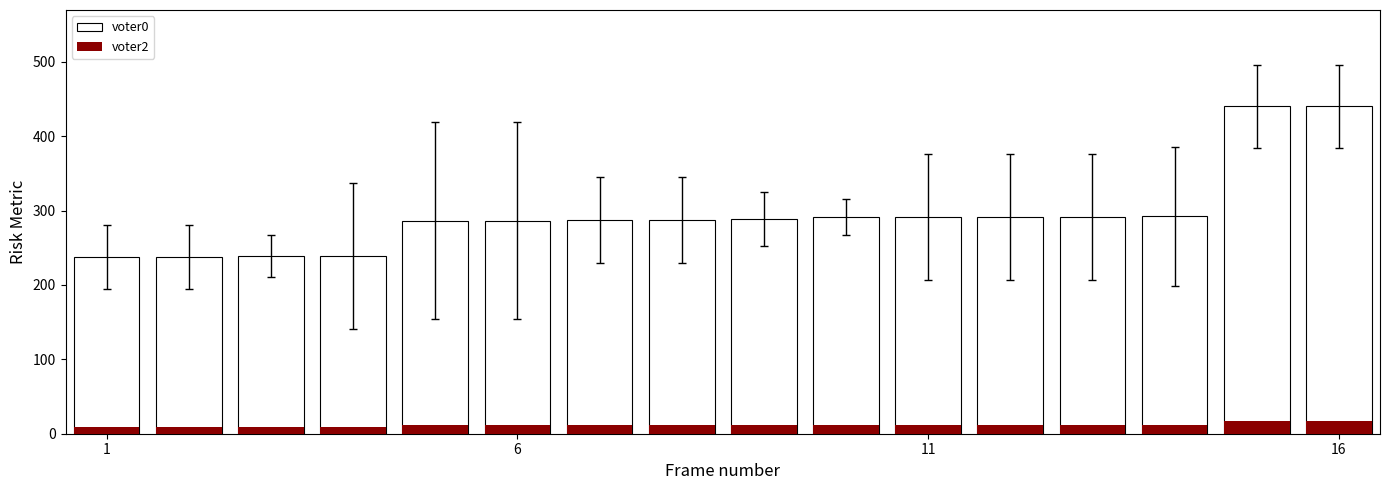

What is the highest value of the voter0 series?

440.0